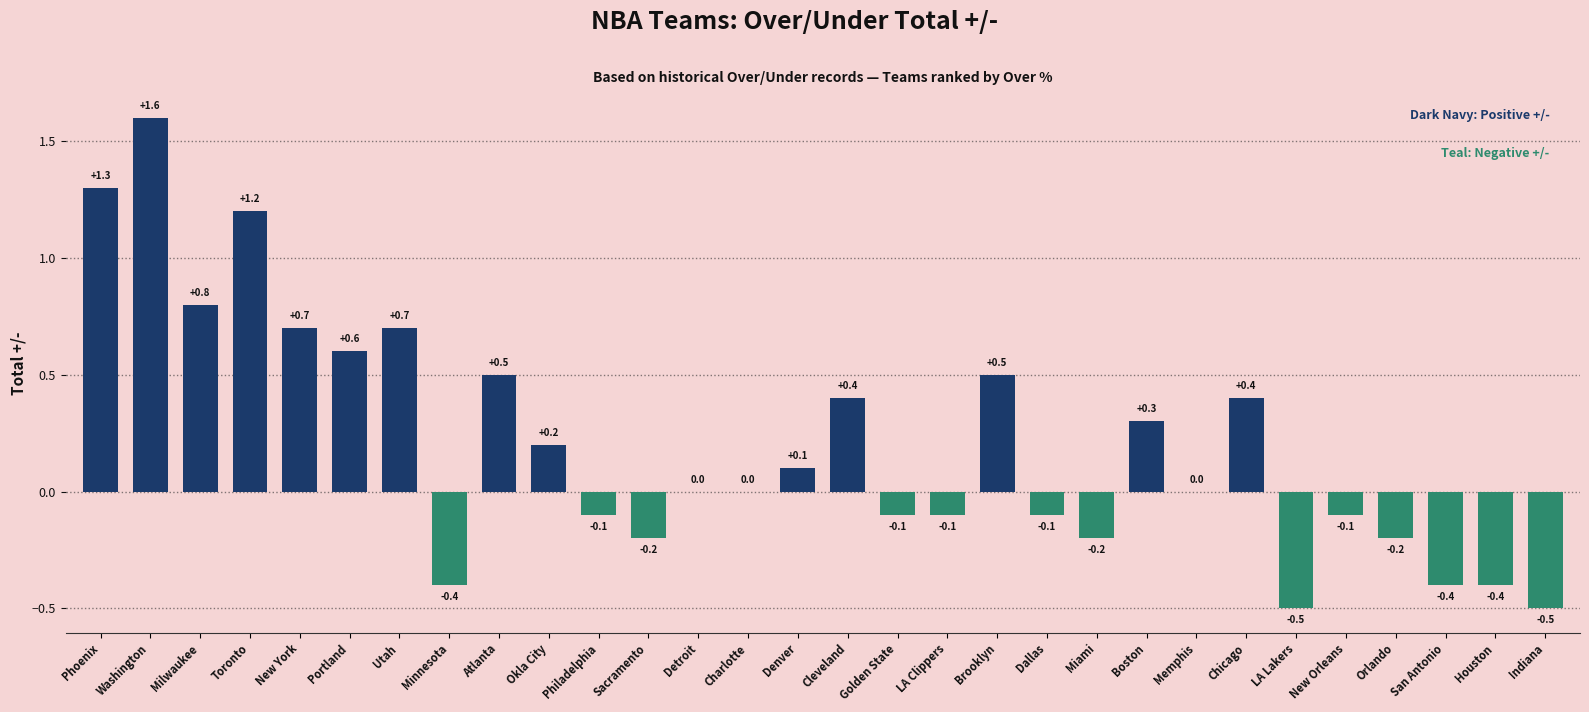

Between Charlotte and Chicago, which is larger?

Chicago